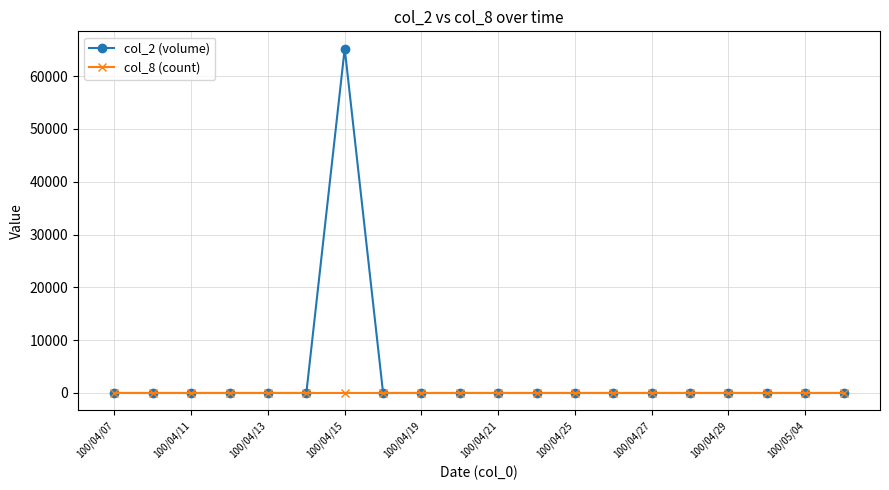

Rank the series by their maximum value, from lowest to highest.

col_8 (count), col_2 (volume)